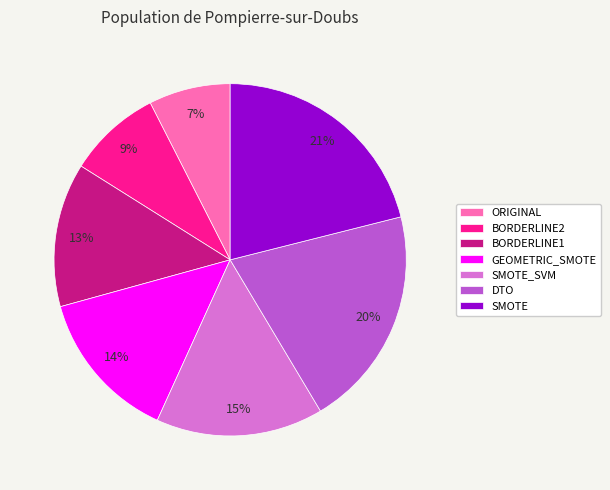

To the nearest percent, what portion does DTO represent?

20%